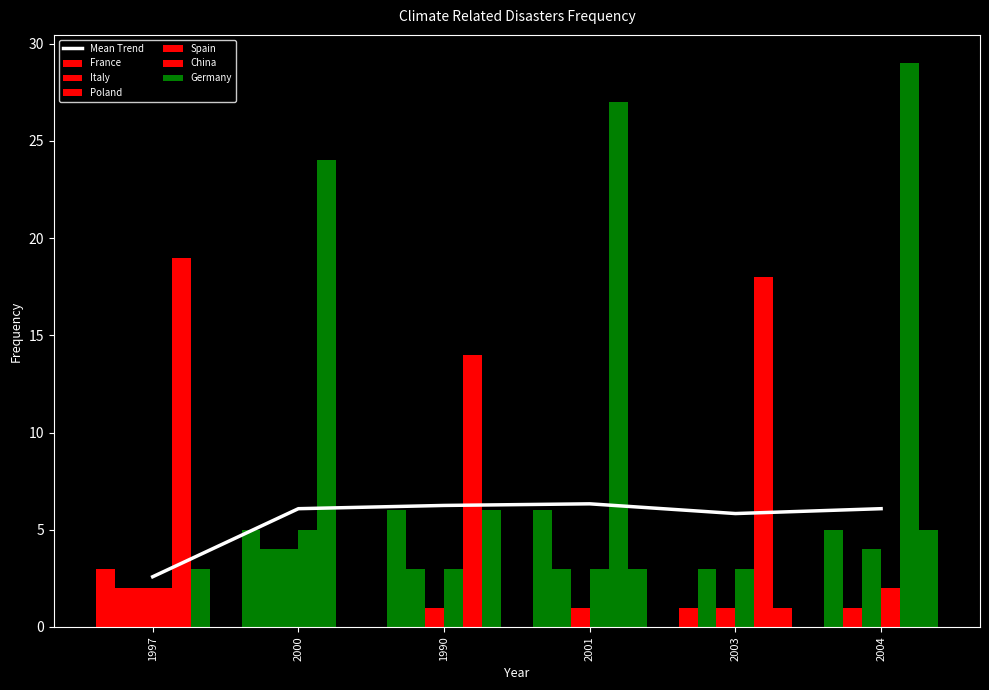

What is the label of the 1st bar from the right?

2004